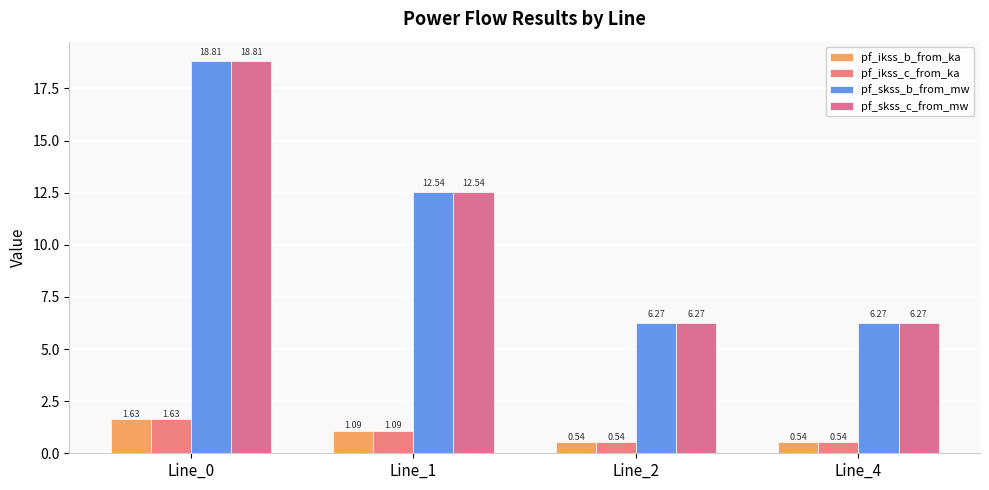

What is the total value across all series at Line_1?

27.2